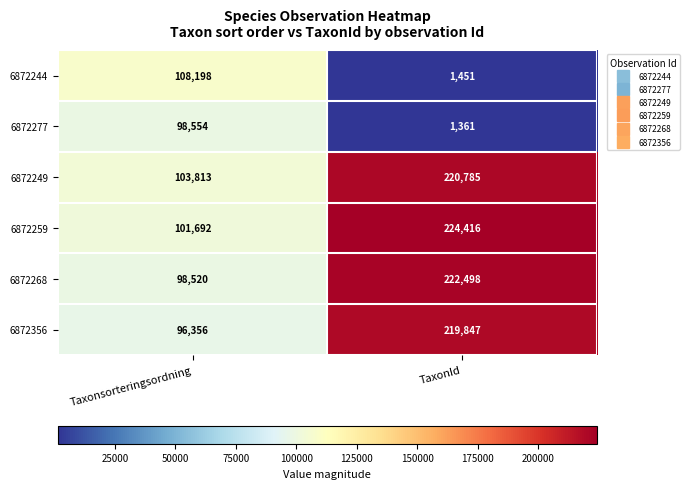

The 6872259 series shows 224416 at TaxonId. True or false?

True